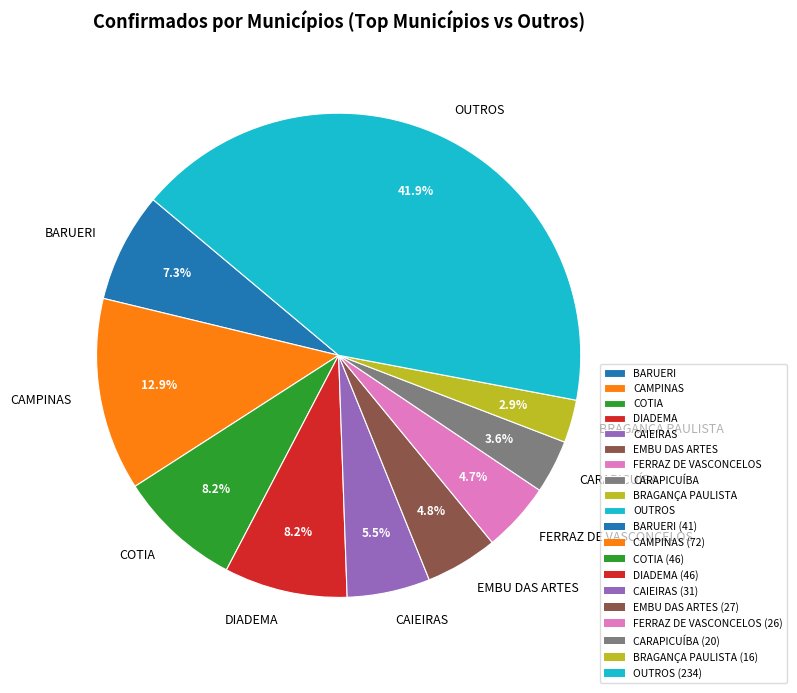

Which slice is the largest?

OUTROS